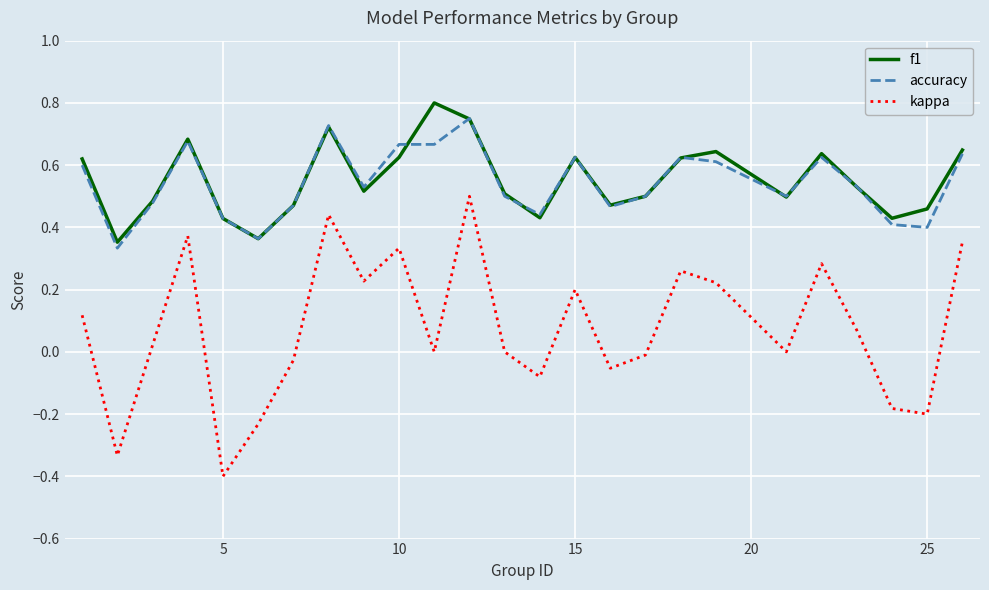

Which series has the widest spread of values?

kappa